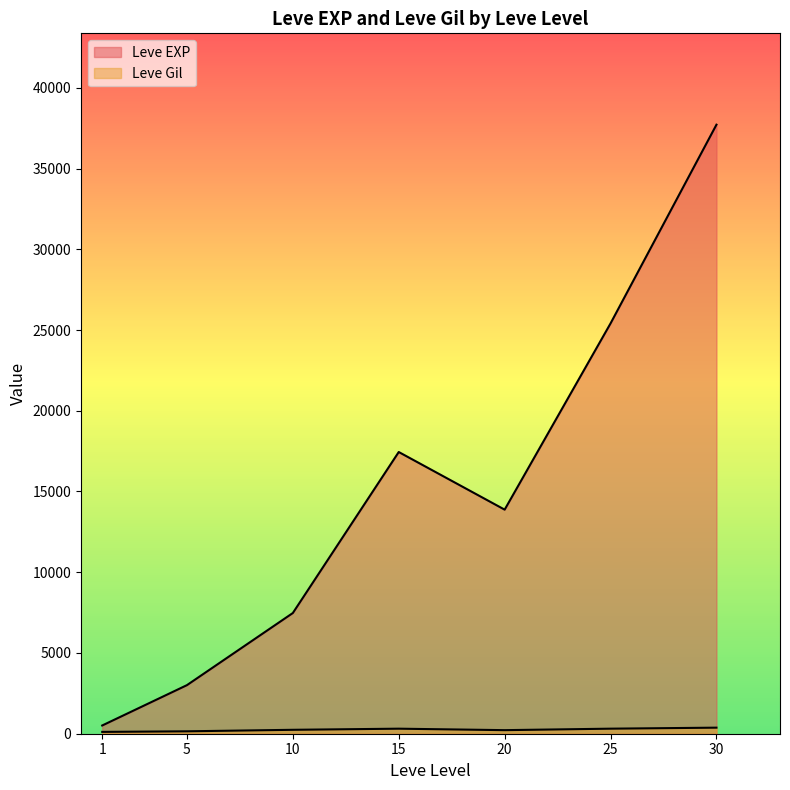

Which category has the lowest value across all series?

1